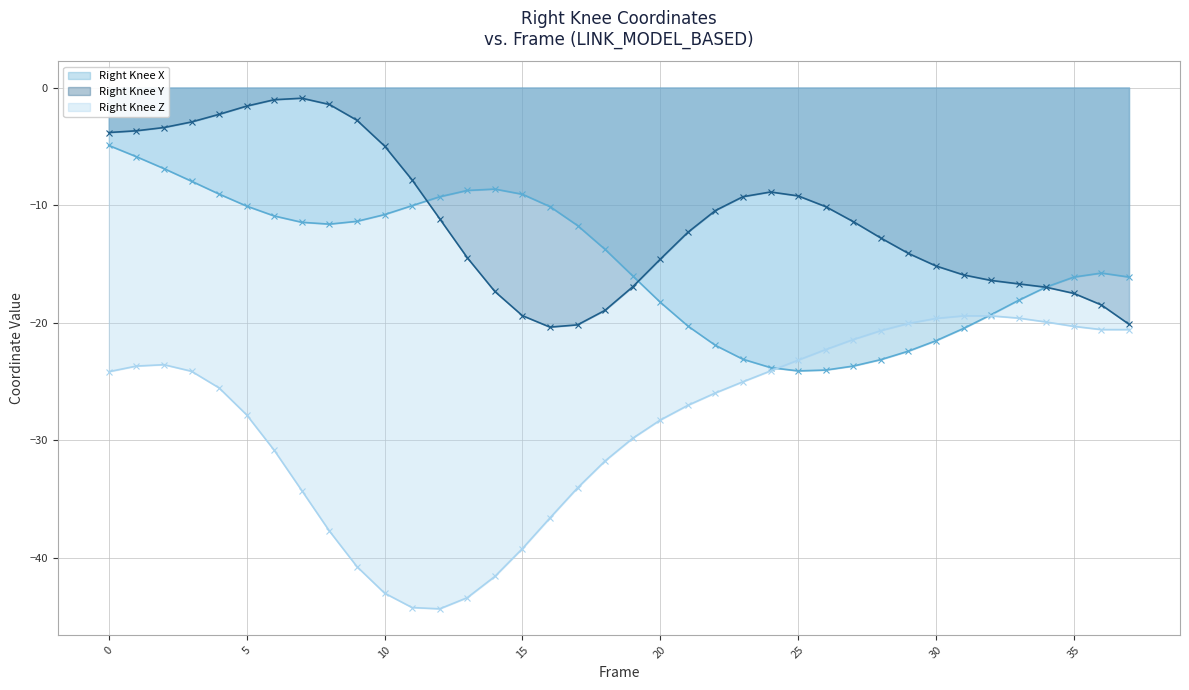

What is the label of the 2nd point from the right?

36